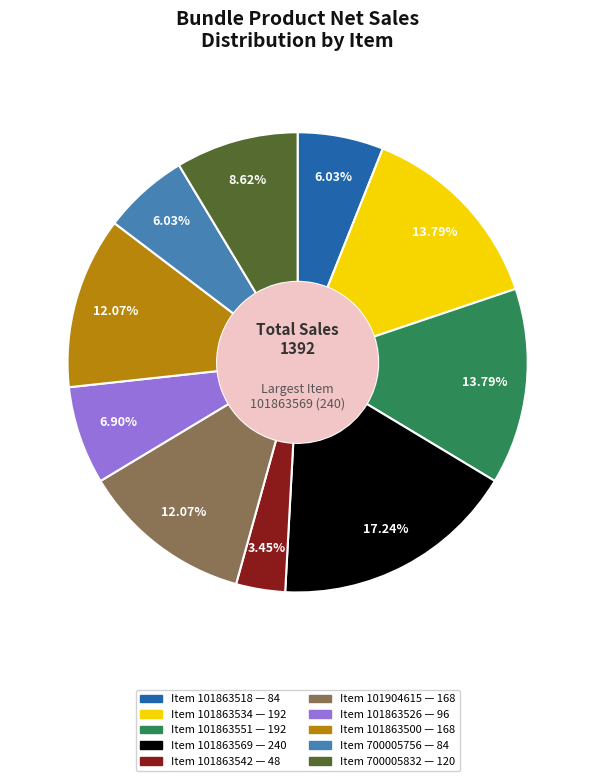

What is the ratio of the value at Item 101863534 to the value at Item 101863526?

2.0